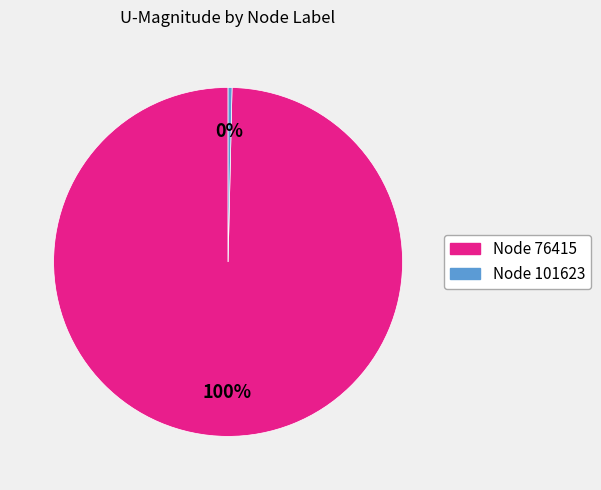

How many slices are in this pie chart?

2